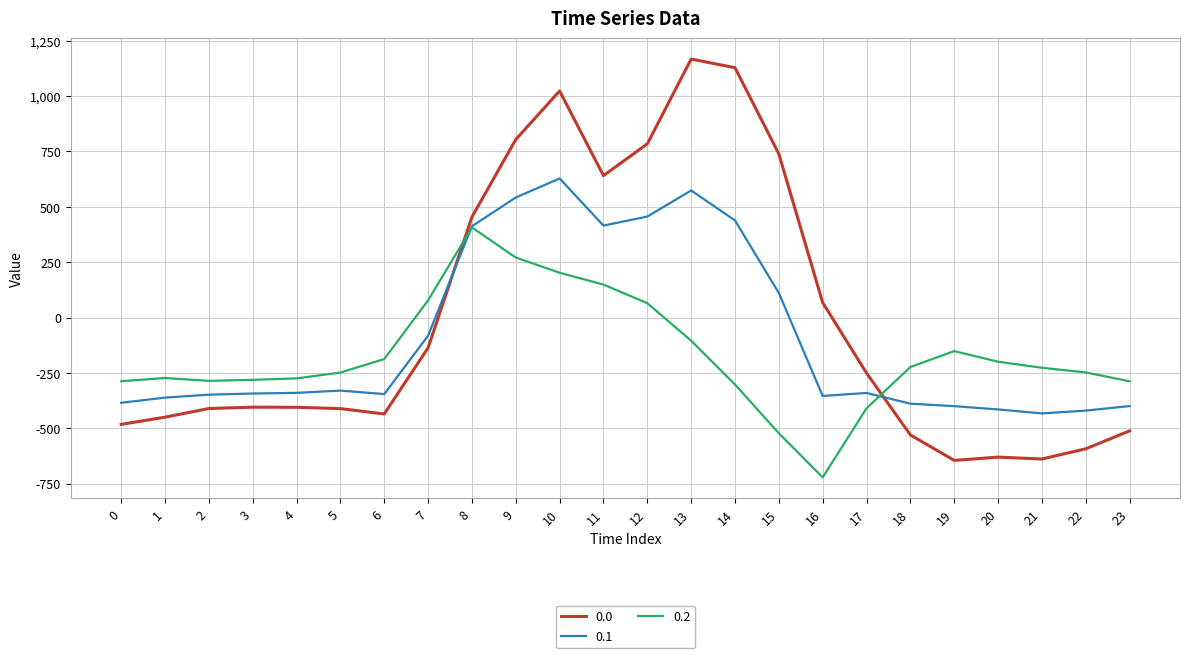

What is the maximum value for 0.2?

407.2